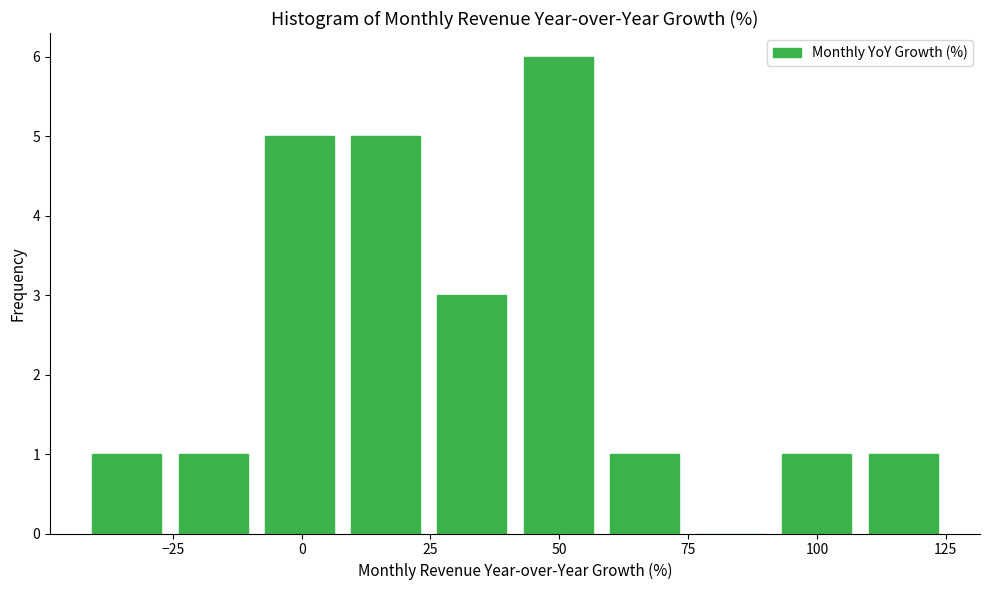

Read against the x-axis, roughly where is the centre of the tallest bar?

50